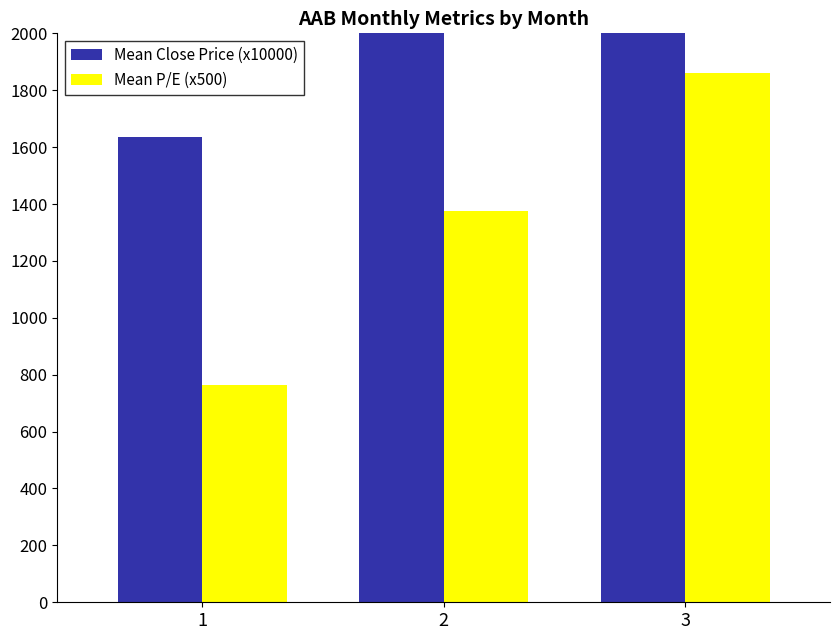

Does the chart contain stacked bars?

No